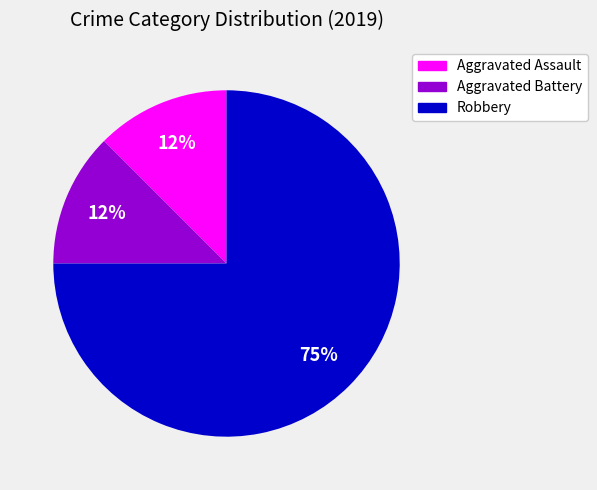

Which has a higher value, Robbery or Aggravated Battery?

Robbery